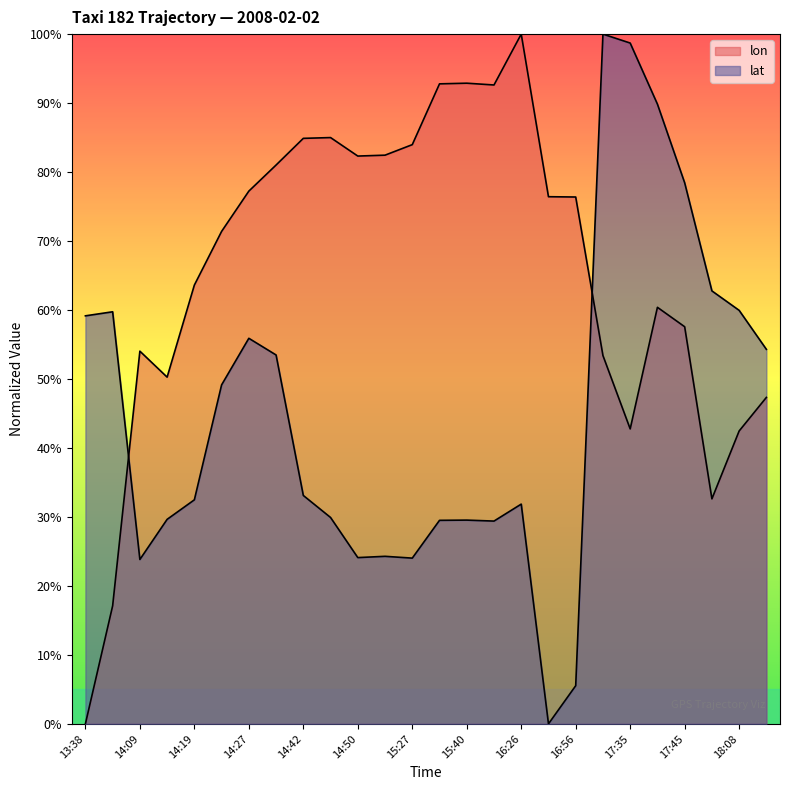

The lat series shows 98.7 at 17:35. True or false?

True